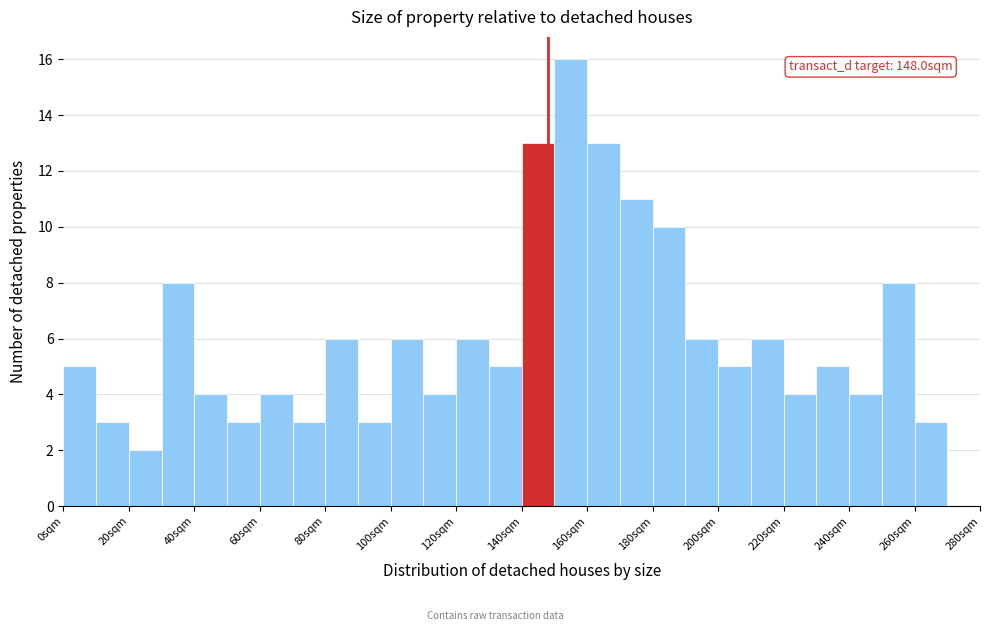

Over which range of the x-axis is the bar tallest?

150 to 160